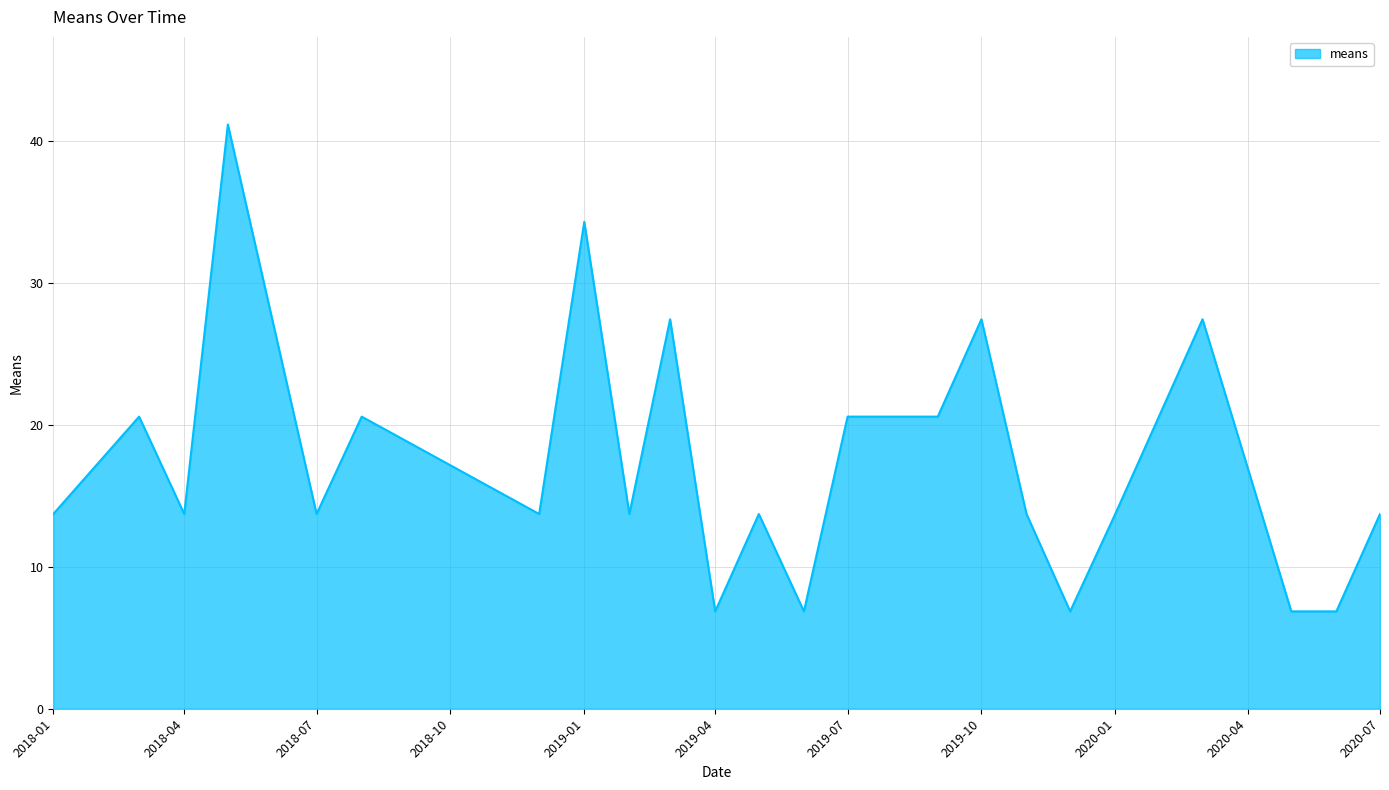

What is the smallest value displayed?

6.9